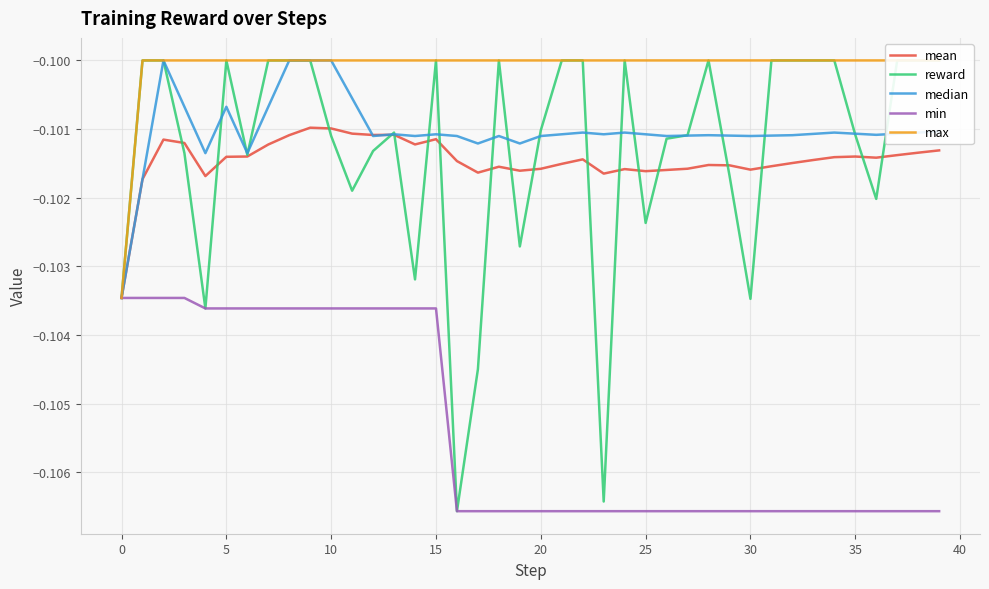

How many distinct data groups are displayed?

5